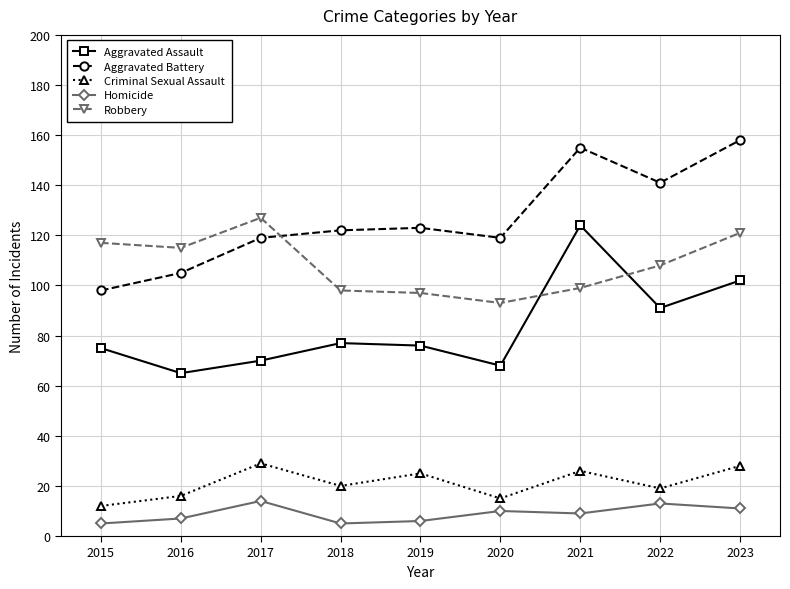

Which category has the highest value across all series?

2023